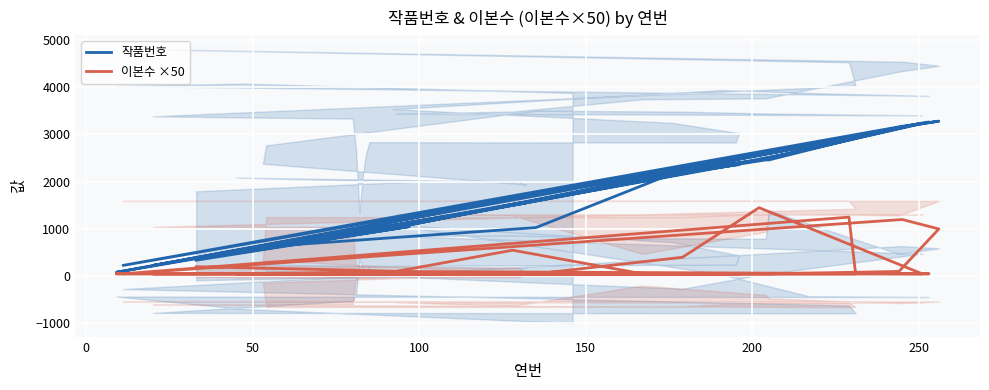

How many values in the 작품번호 series exceed 1549?

18